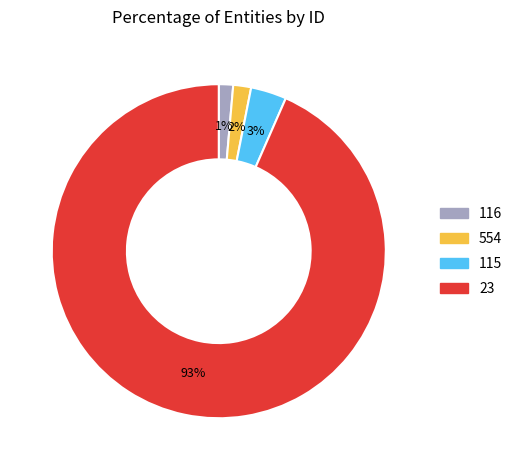

To the nearest percent, what is the average slice percentage?

25%